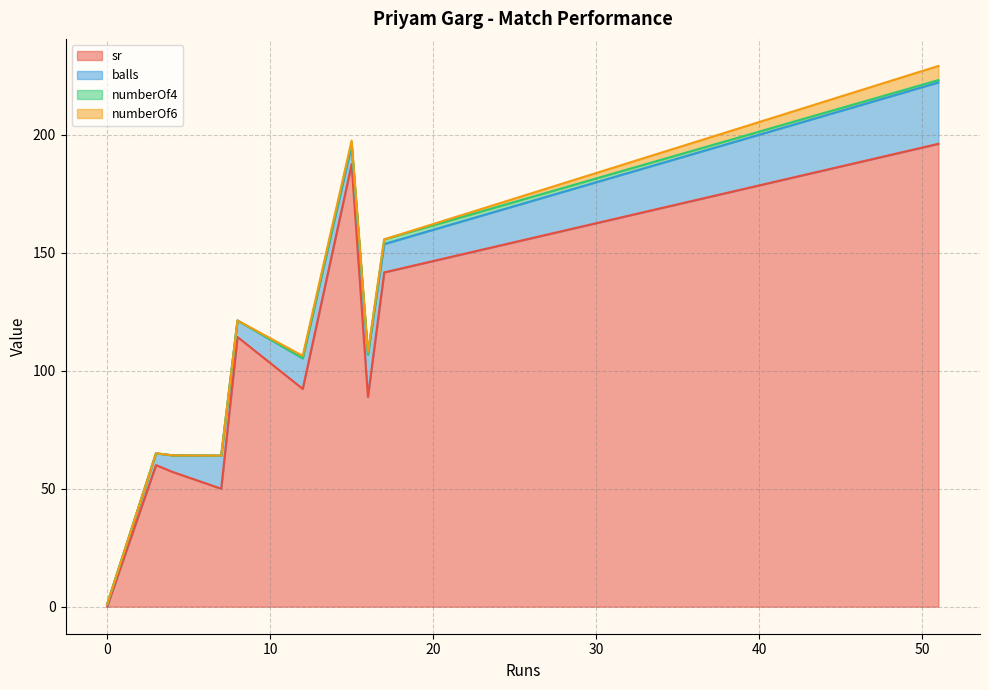

Which series has the largest total across all categories?

sr